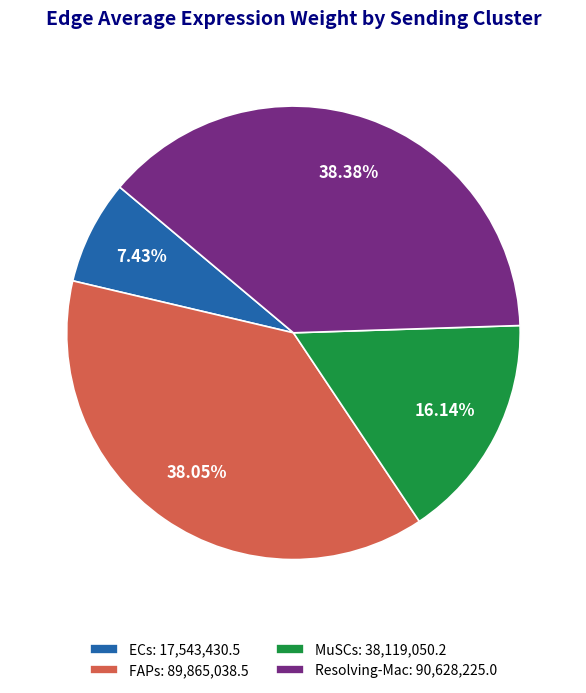

What is the smallest slice in the pie chart?

ECs